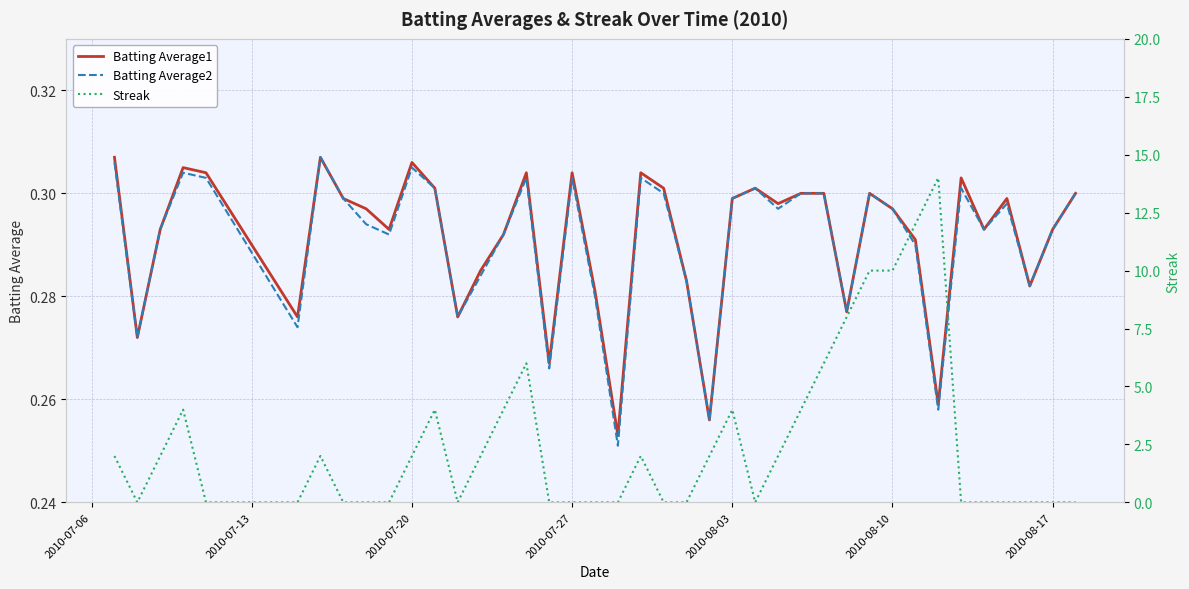

True or false: Batting Average2 and Batting Average1 cross at least once.

False